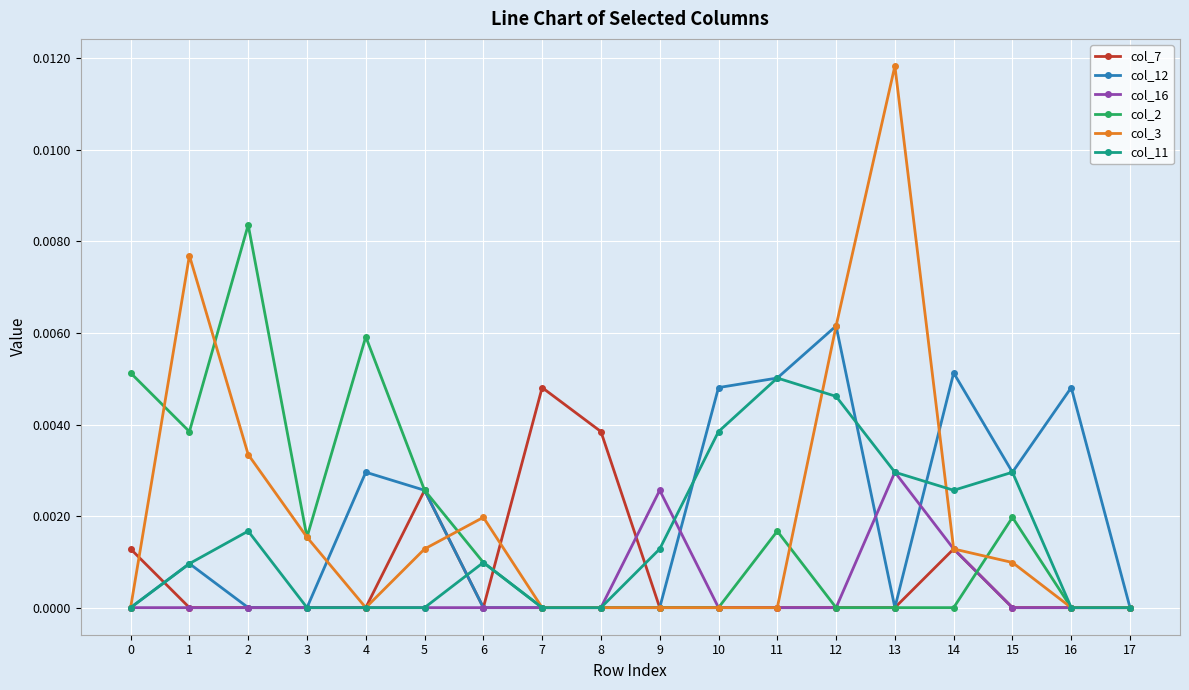

Is it true that col_16 equals 0.0 at 17?

True